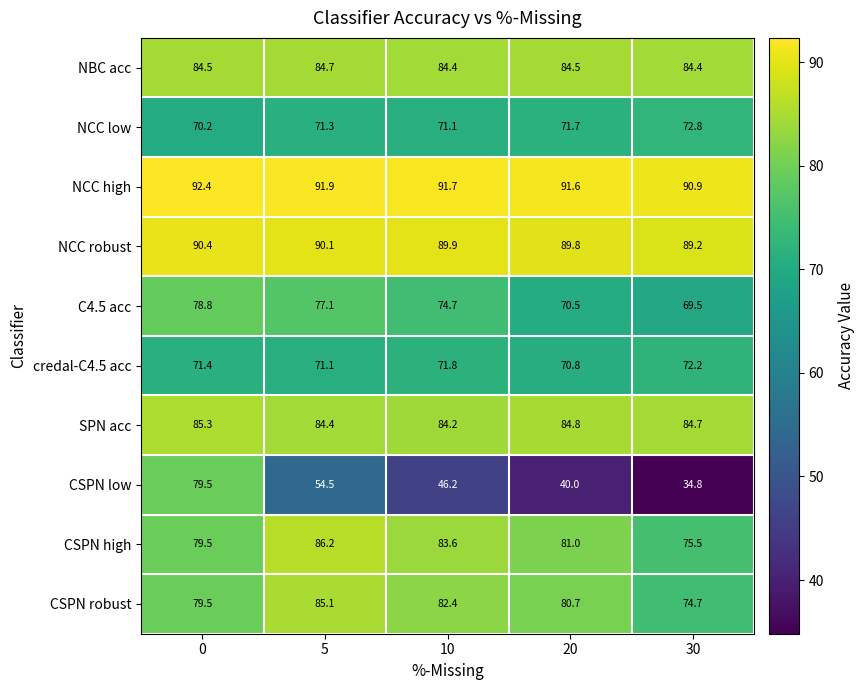

Rank the series by their maximum value, from highest to lowest.

NCC high, NCC robust, CSPN high, SPN acc, CSPN robust, NBC acc, CSPN low, C4.5 acc, NCC low, credal-C4.5 acc